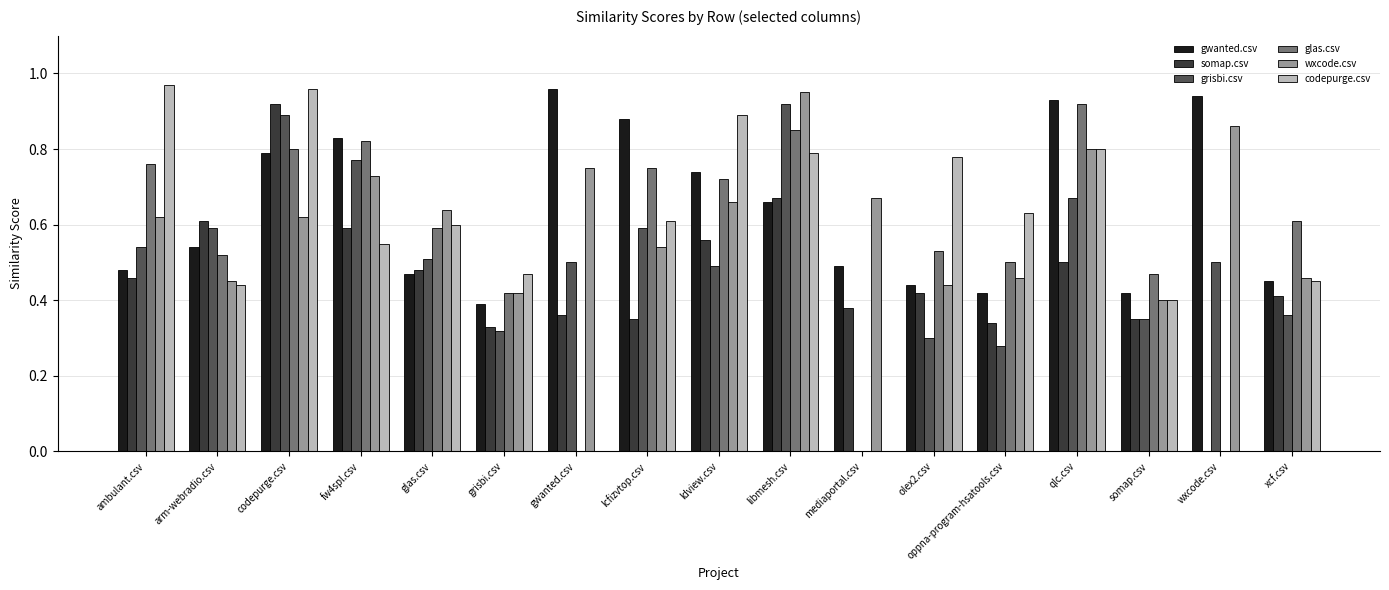

At which label does somap.csv reach its peak?

codepurge.csv